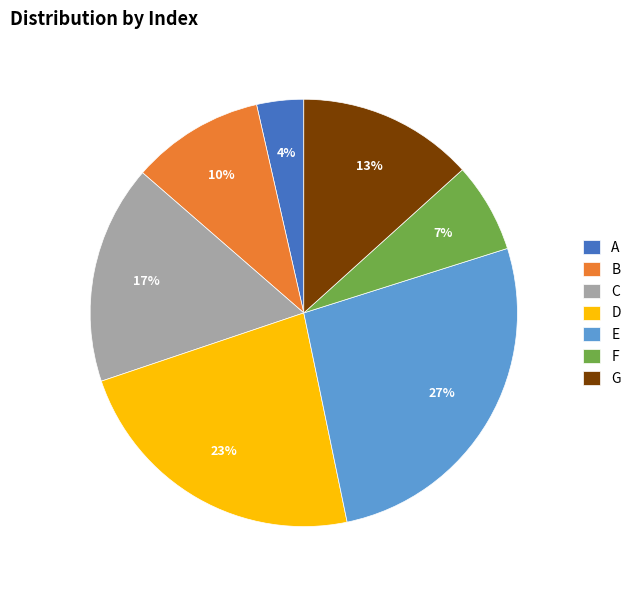

What is the ratio of the value at D to the value at E?

0.9